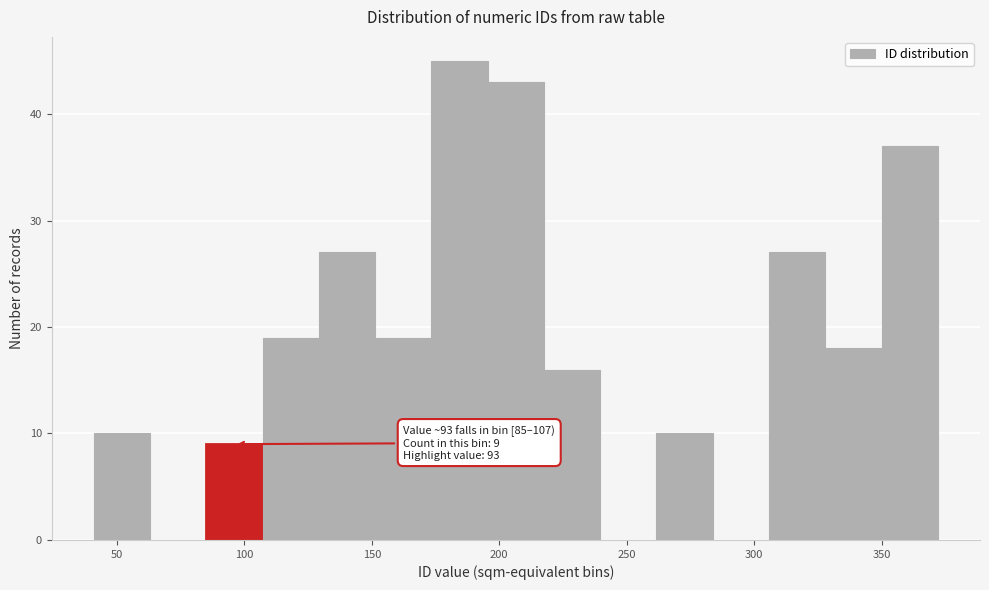

Which range on the x-axis has the tallest bar?

175 to 195